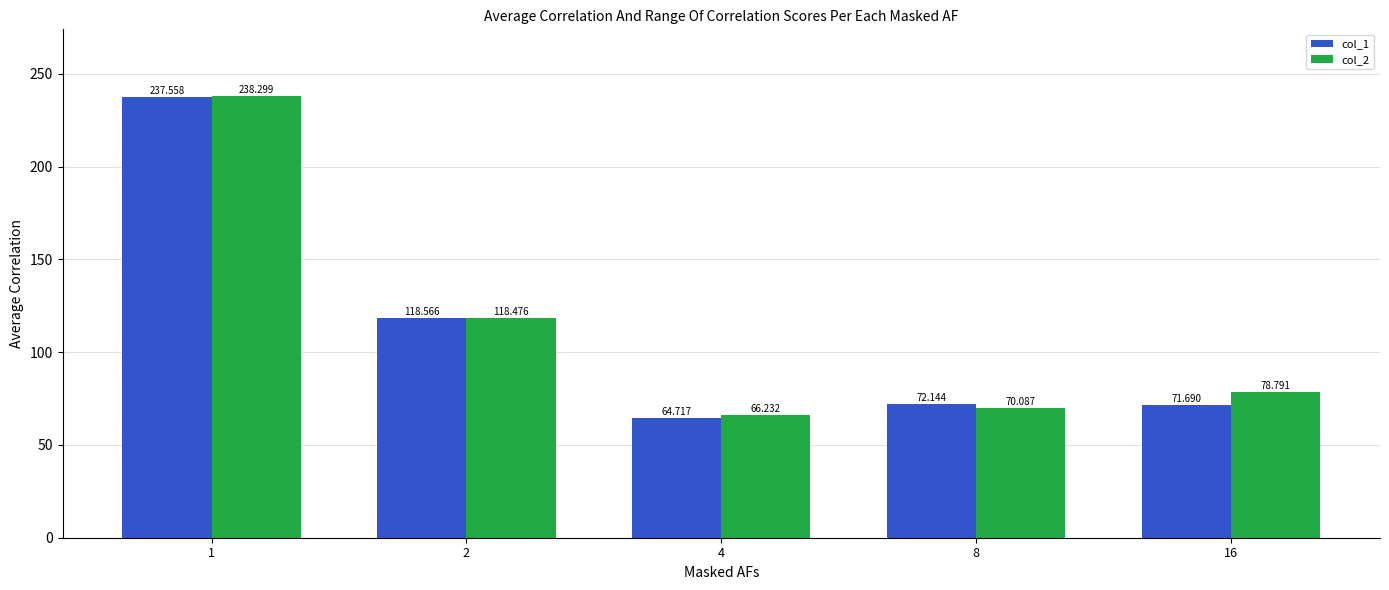

Which series has the largest range (max minus min)?

col_1